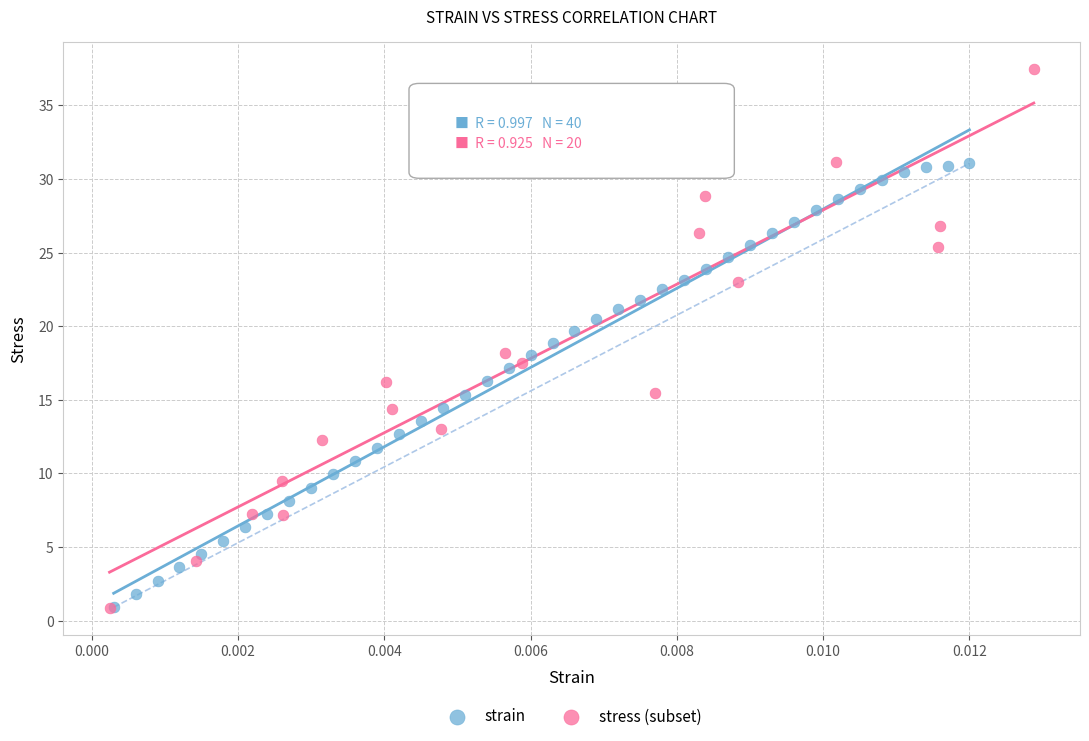

Which series has the largest Y range (max minus min)?

stress (subset)